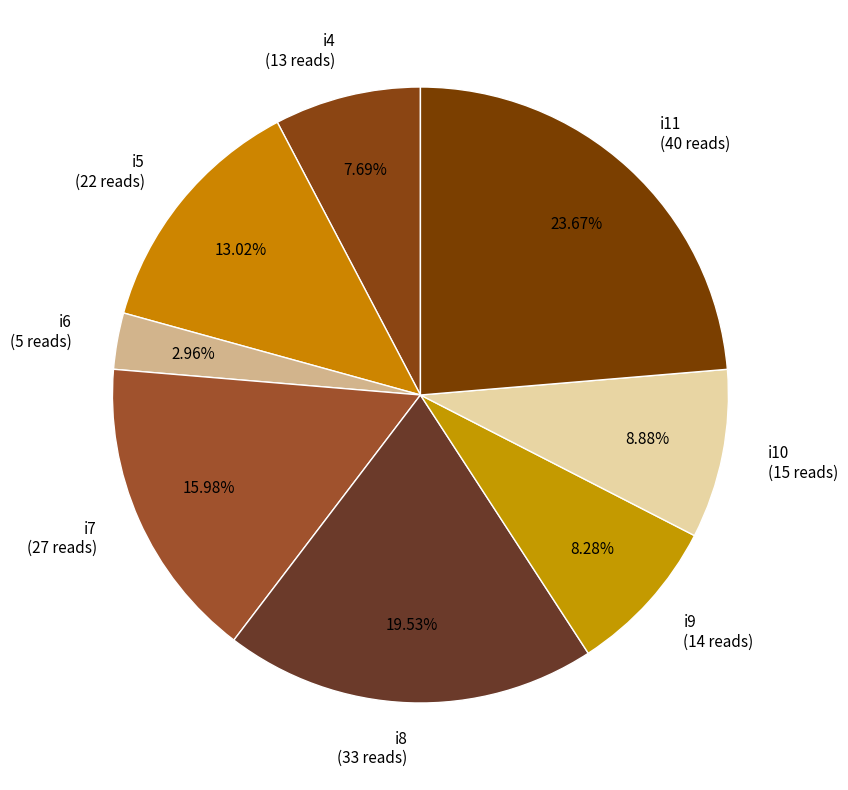

Between i7 and i6, which is larger?

i7